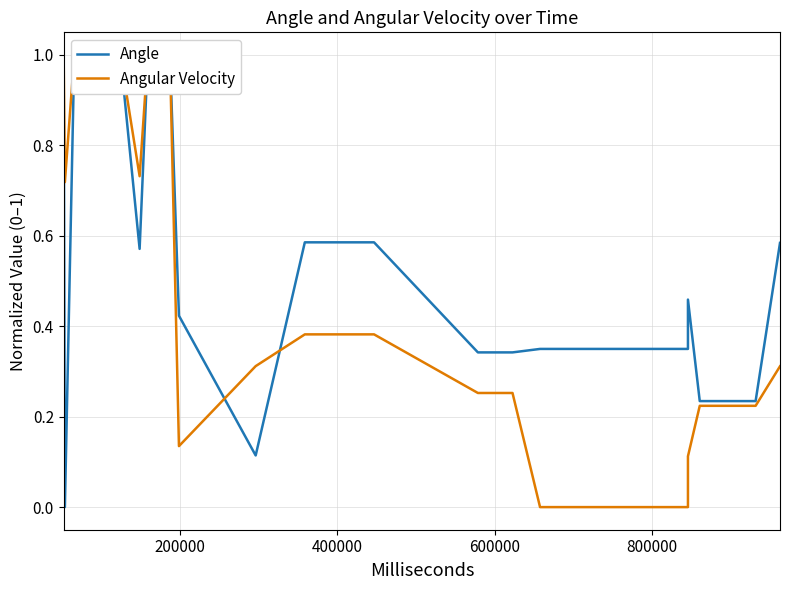

In Angular Velocity, how many points are lower than both neighbors (excluding endpoints)?

3